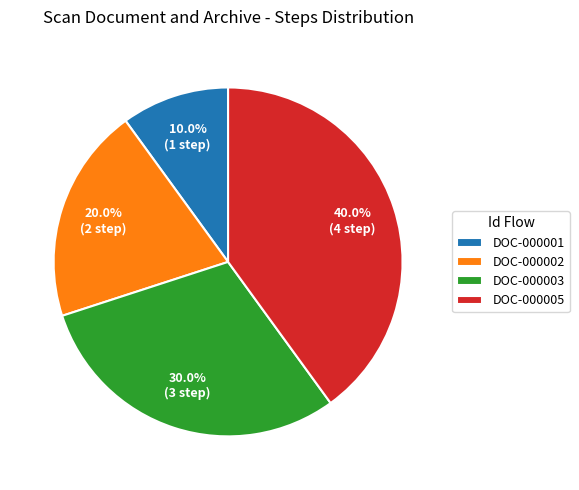

To the nearest percent, what percentage of the pie is DOC-000002?

20%